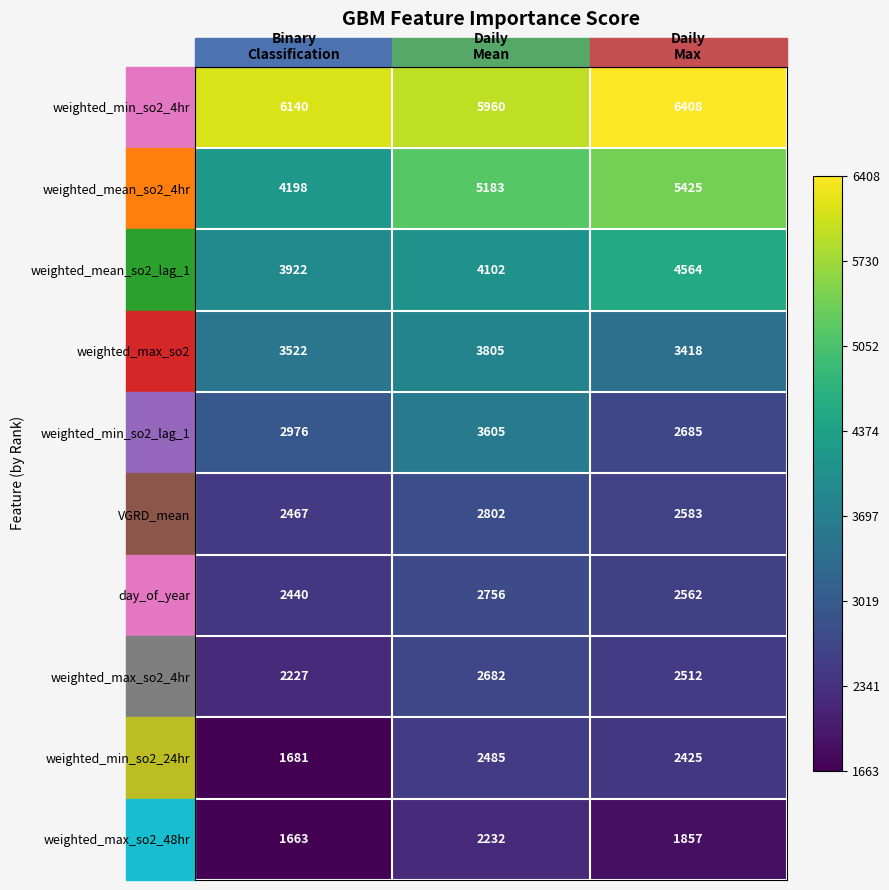

What is the difference between the highest and lowest values at Daily
Max?

4551